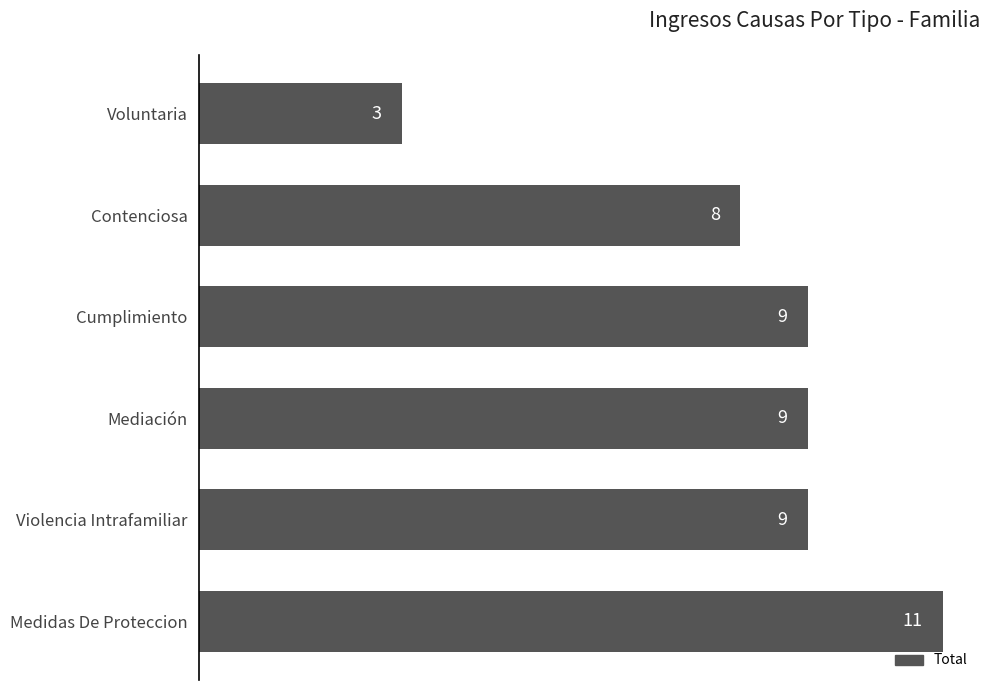

True or false: the data shows 9 at Mediación.

True